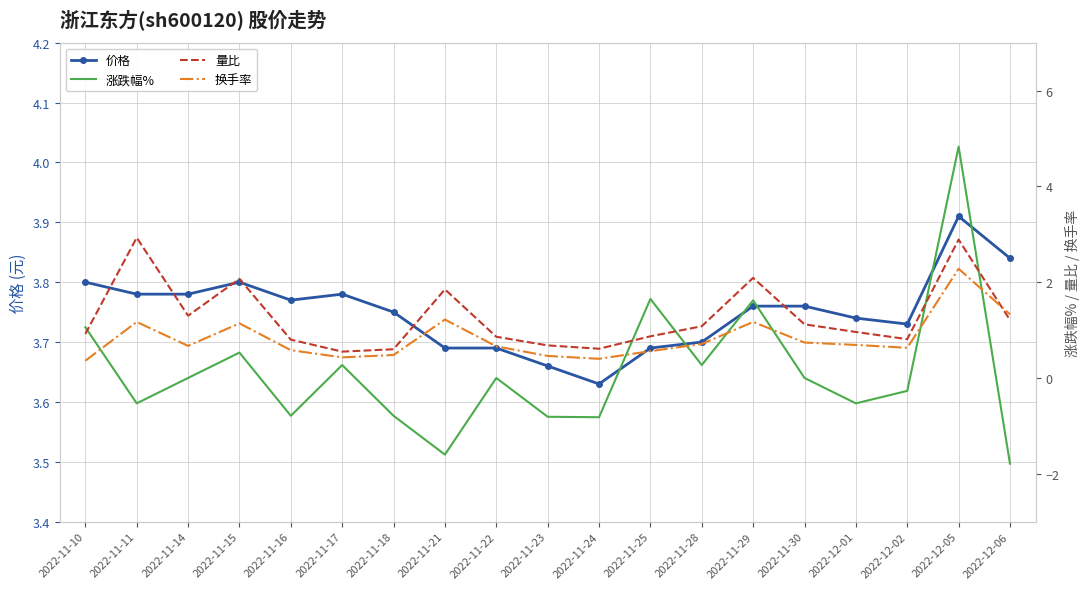

What is the difference between the highest and lowest values at 2022-11-30?

3.8